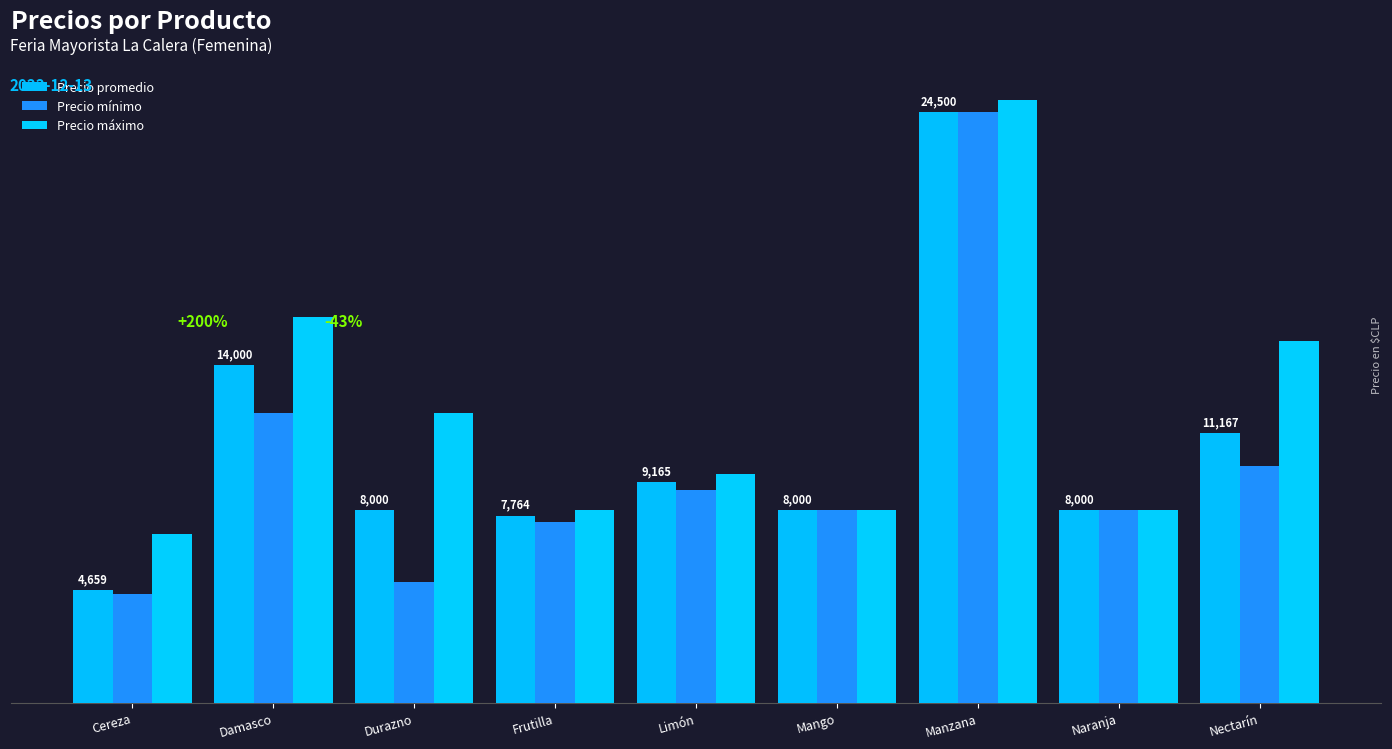

Does the chart contain stacked bars?

No